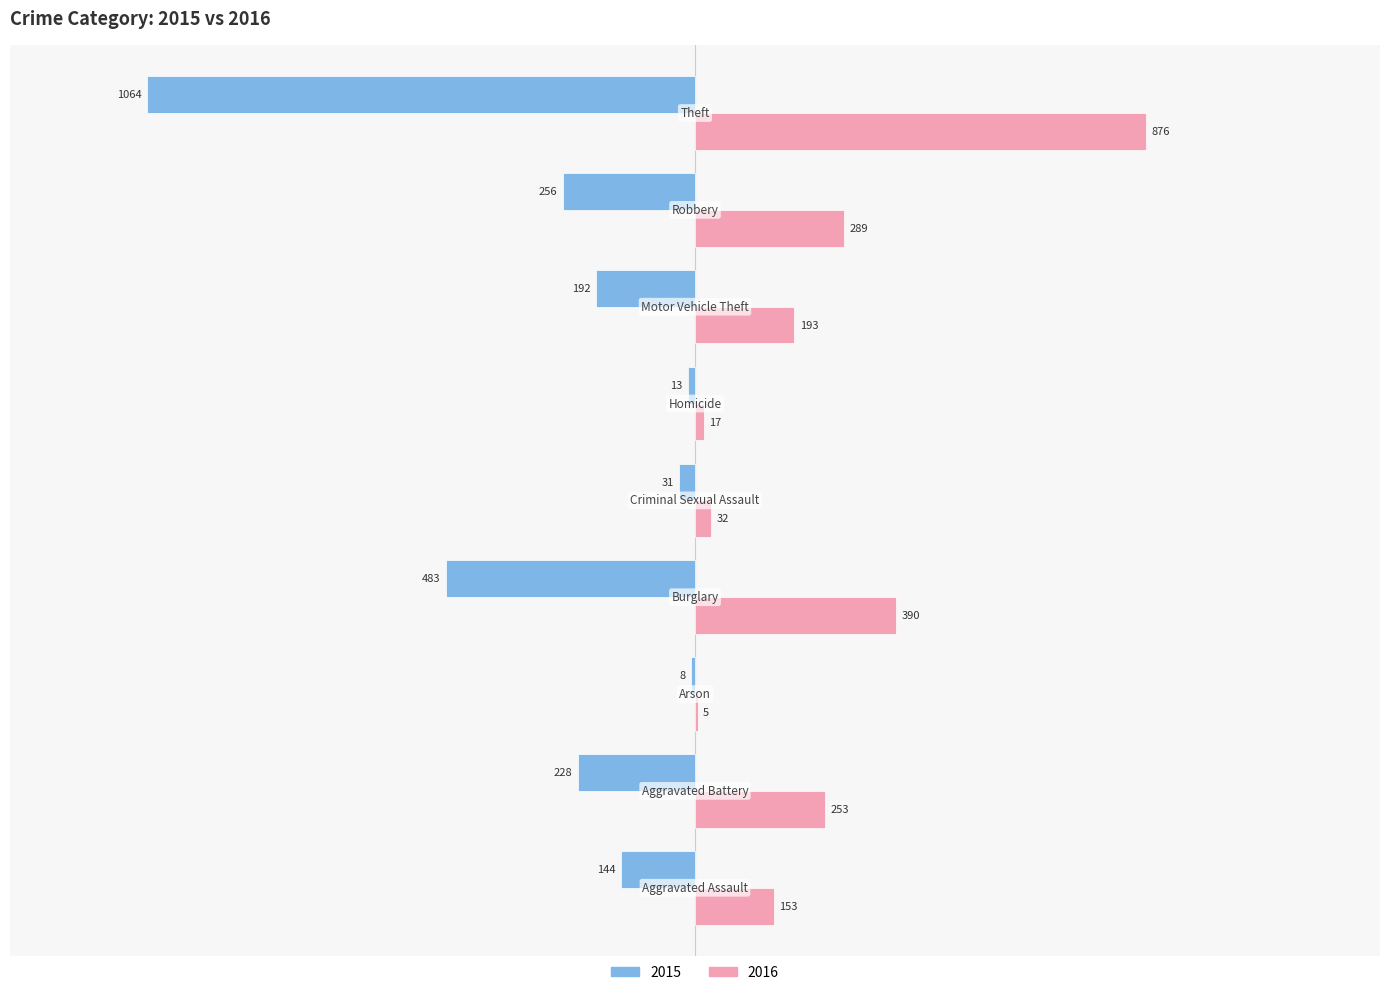

What is the greatest value displayed?

876